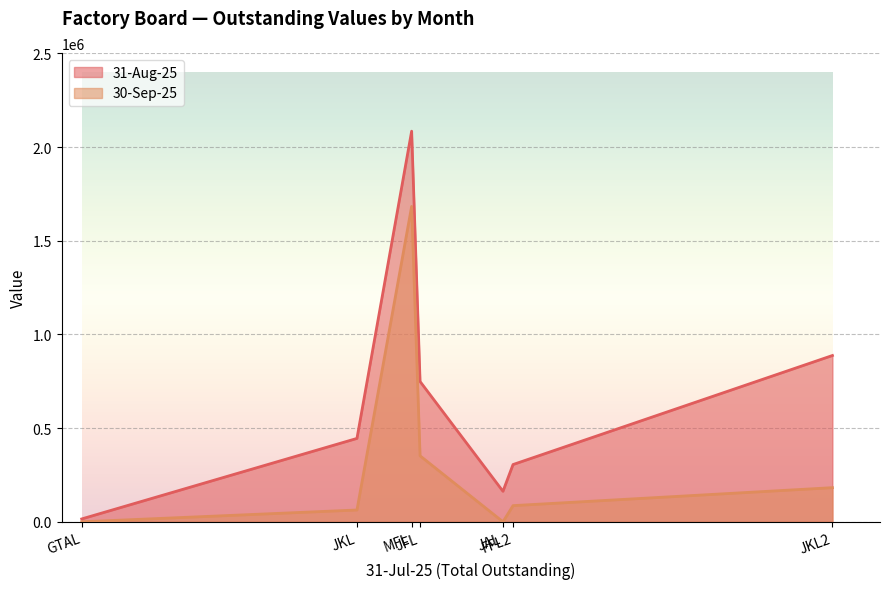

True or false: 30-Sep-25 has a value of 306029 at JKL2.

False